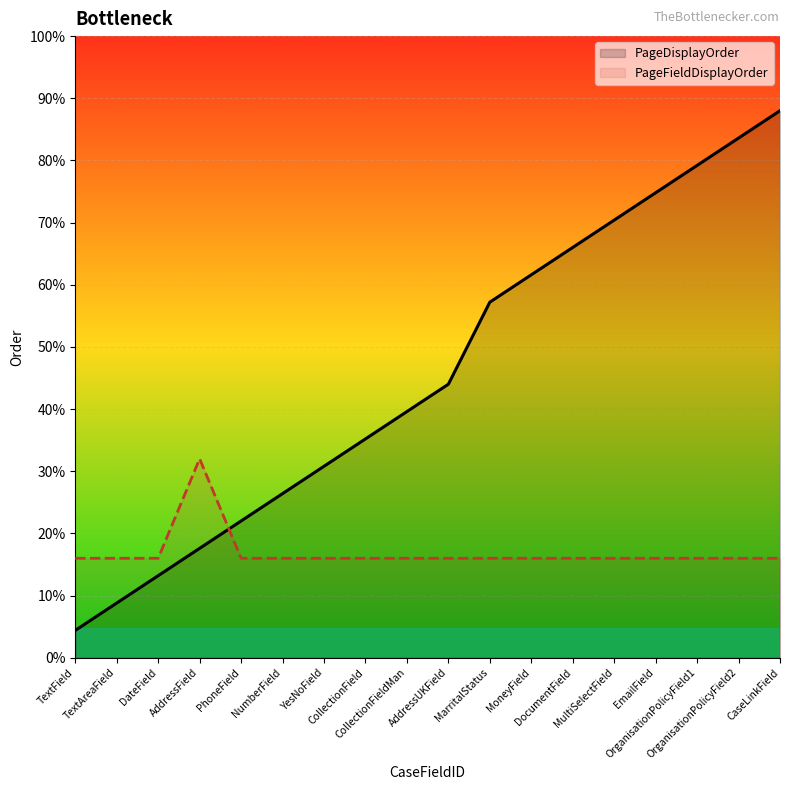

Which series has the largest total across all categories?

PageDisplayOrder